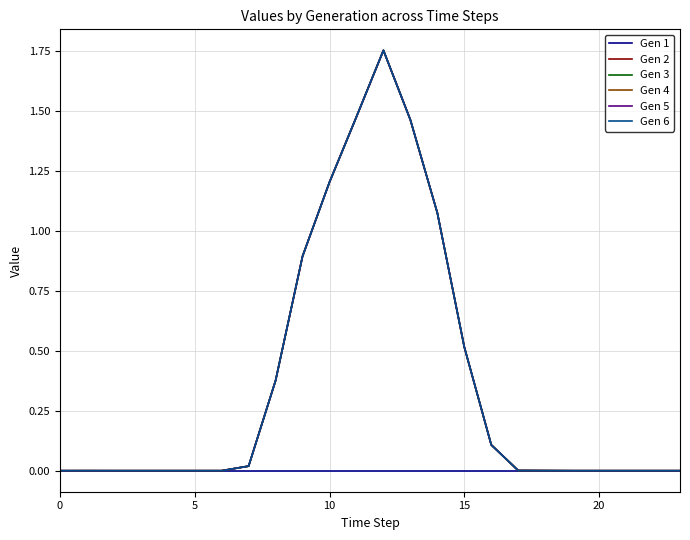

Which category has the highest value across all series?

12